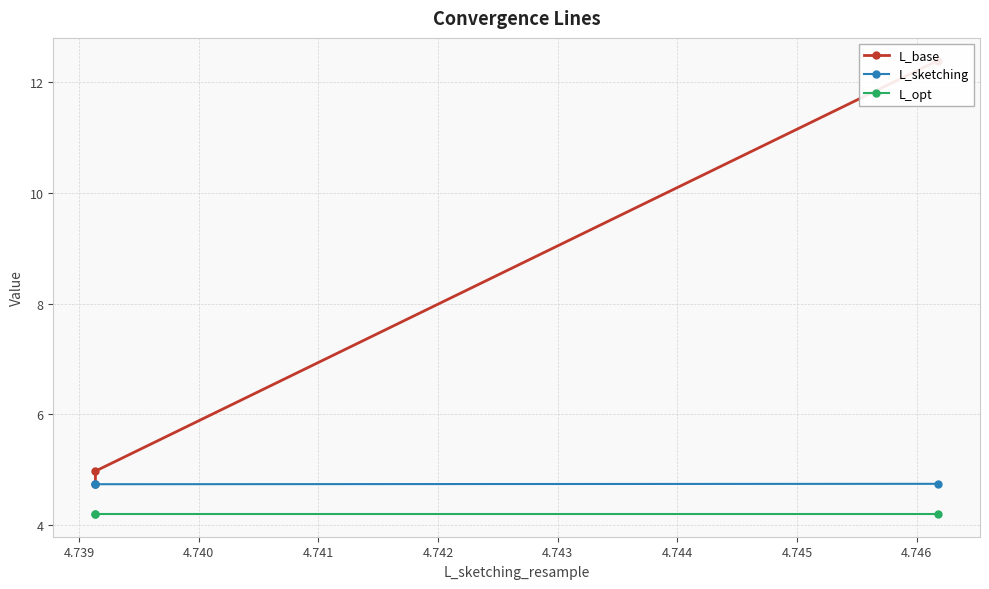

What is the maximum value for L_opt?

4.2